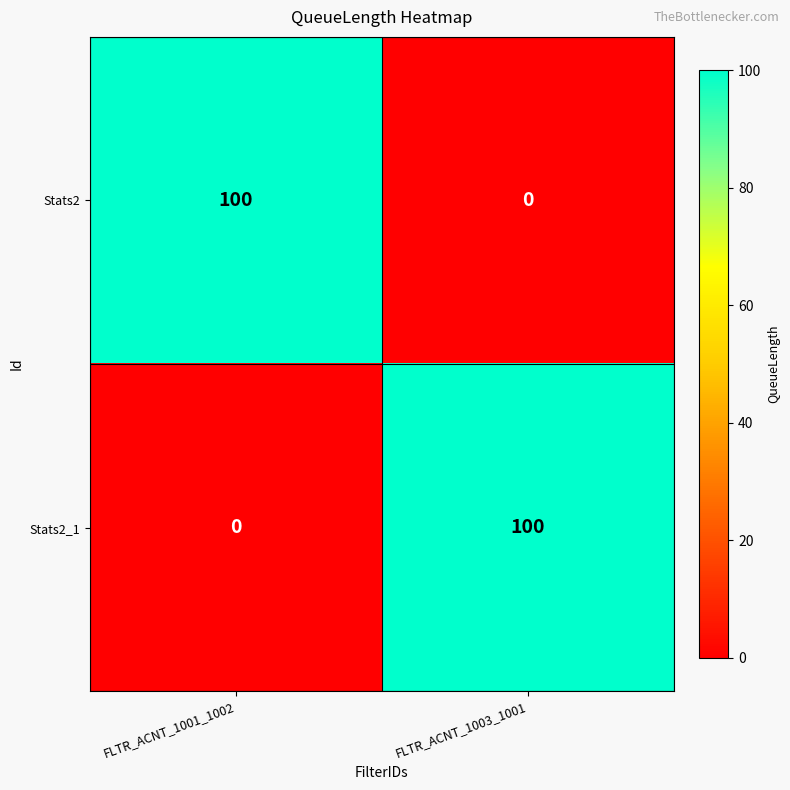

Is the value of Stats2_1 at FLTR_ACNT_1003_1001 greater than the value of Stats2 at FLTR_ACNT_1003_1001?

Yes